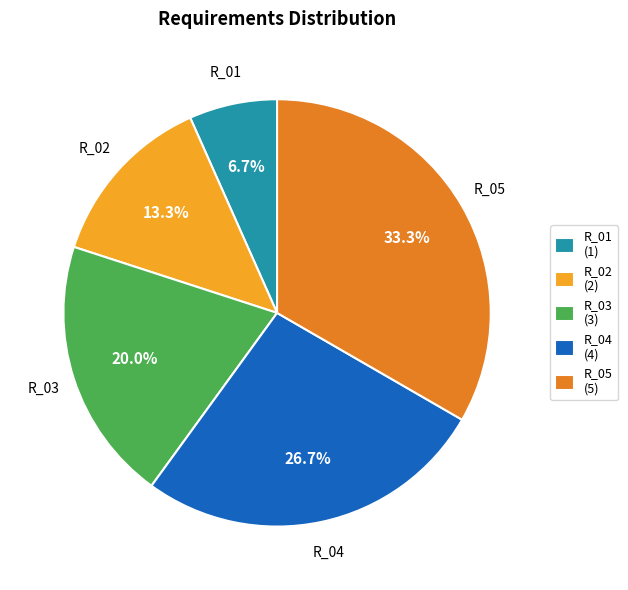

To the nearest percent, what is the difference between the R_02 and R_01 slice percentages?

7%